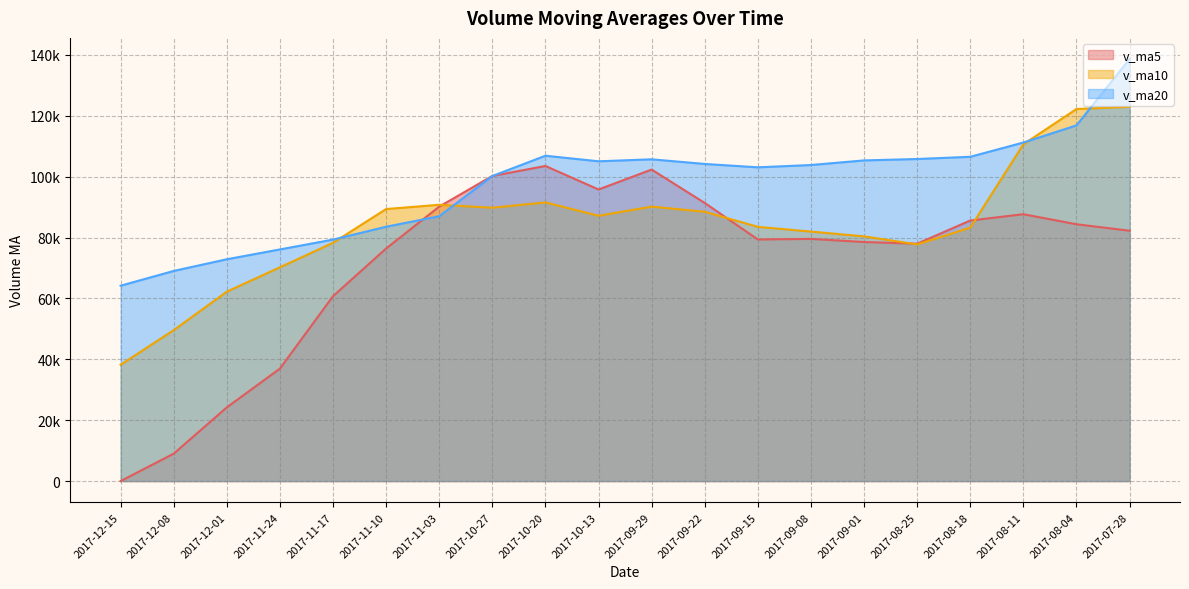

True or false: v_ma10 has more than 2 interior local peaks.

True